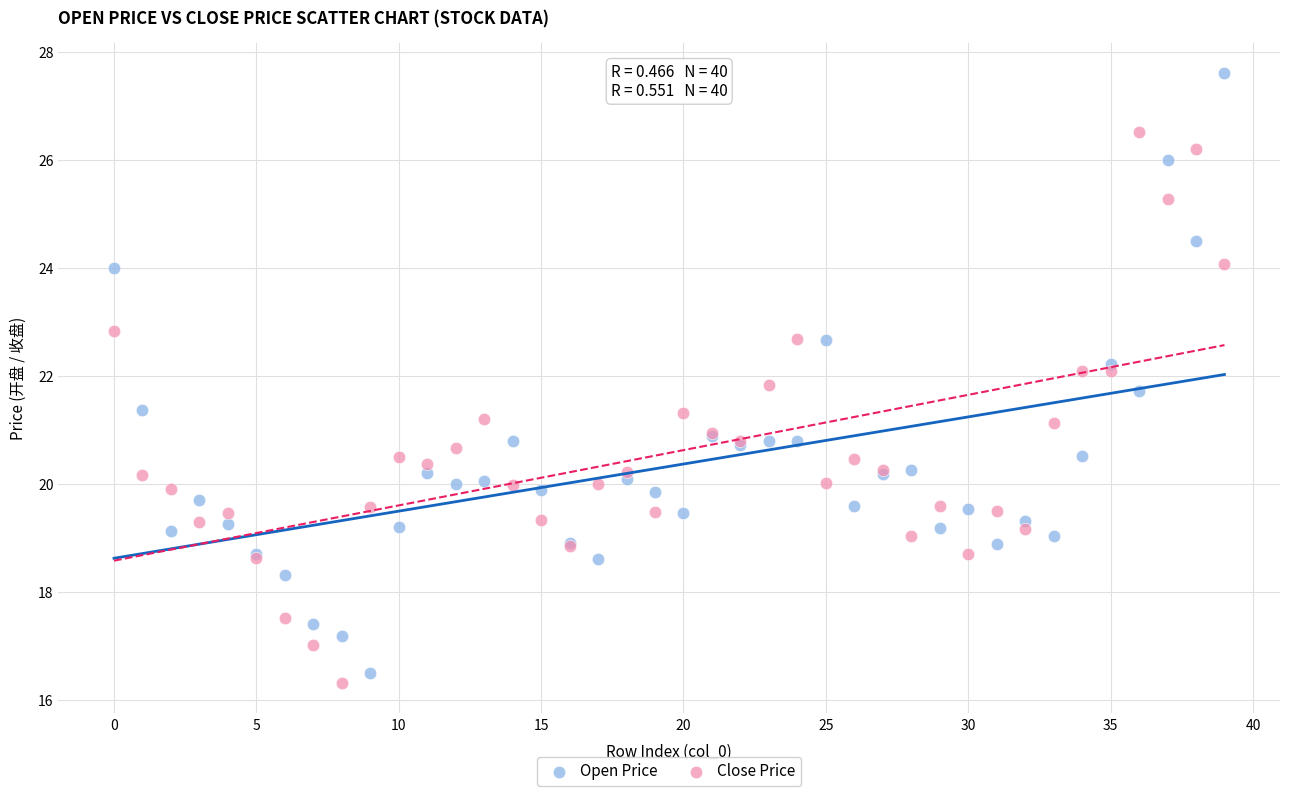

Which series has the largest Y range (max minus min)?

Open Price